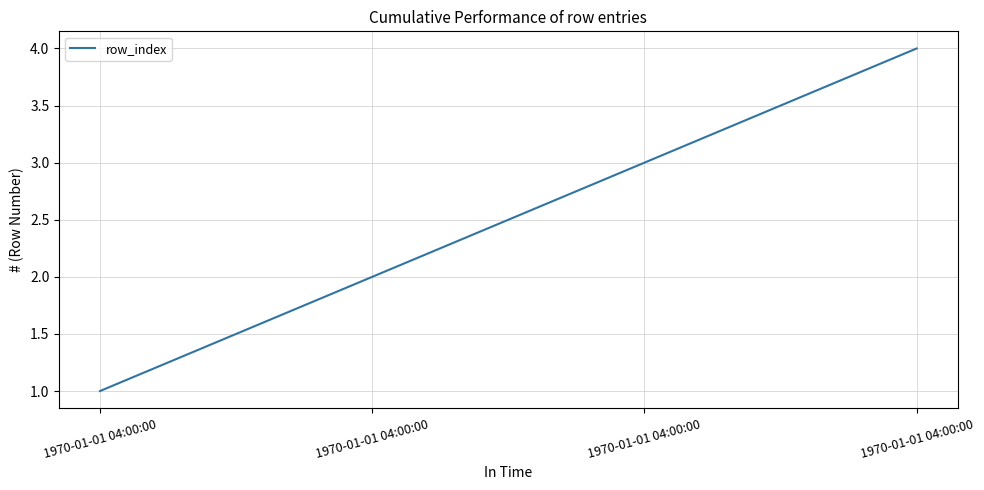

Reading left to right, list all the values displayed in this chart.

1970-01-01 04:00:00=1	1970-01-01 04:00:00=2	1970-01-01 04:00:00=3	1970-01-01 04:00:00=4